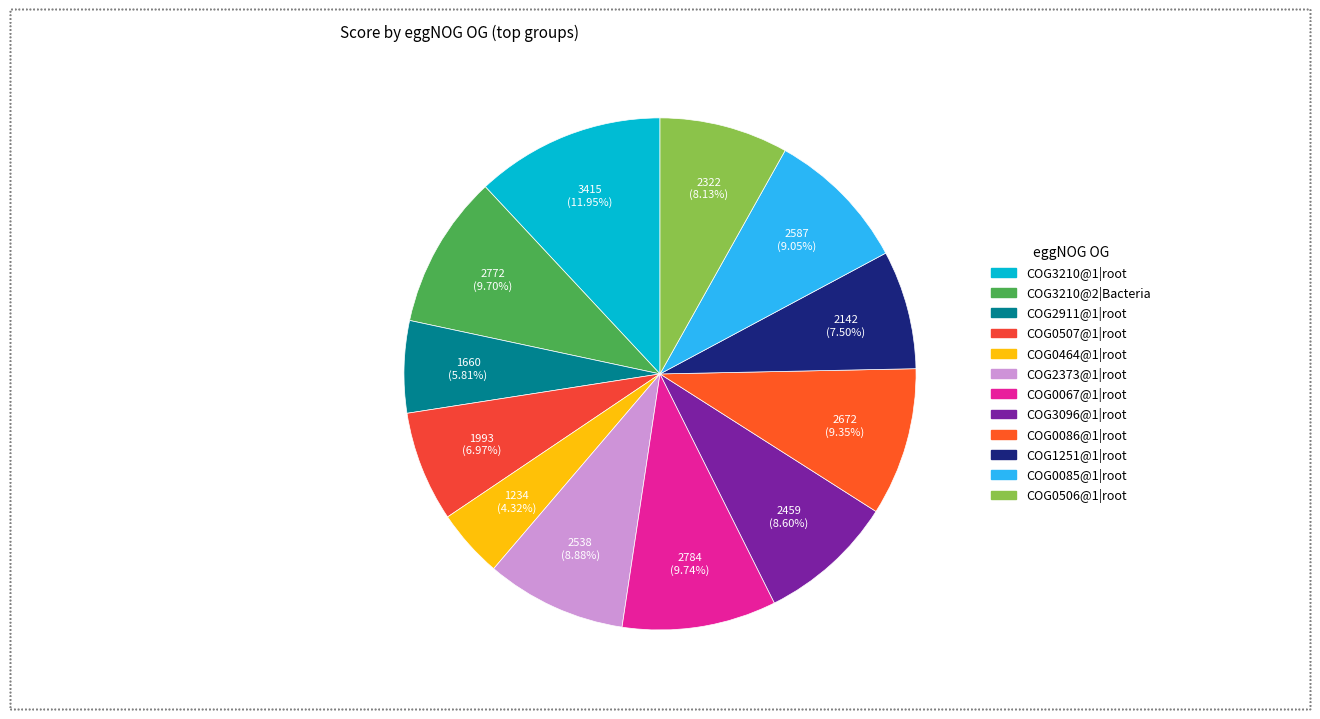

Does COG1251@1|root account for over 50% of the chart?

No